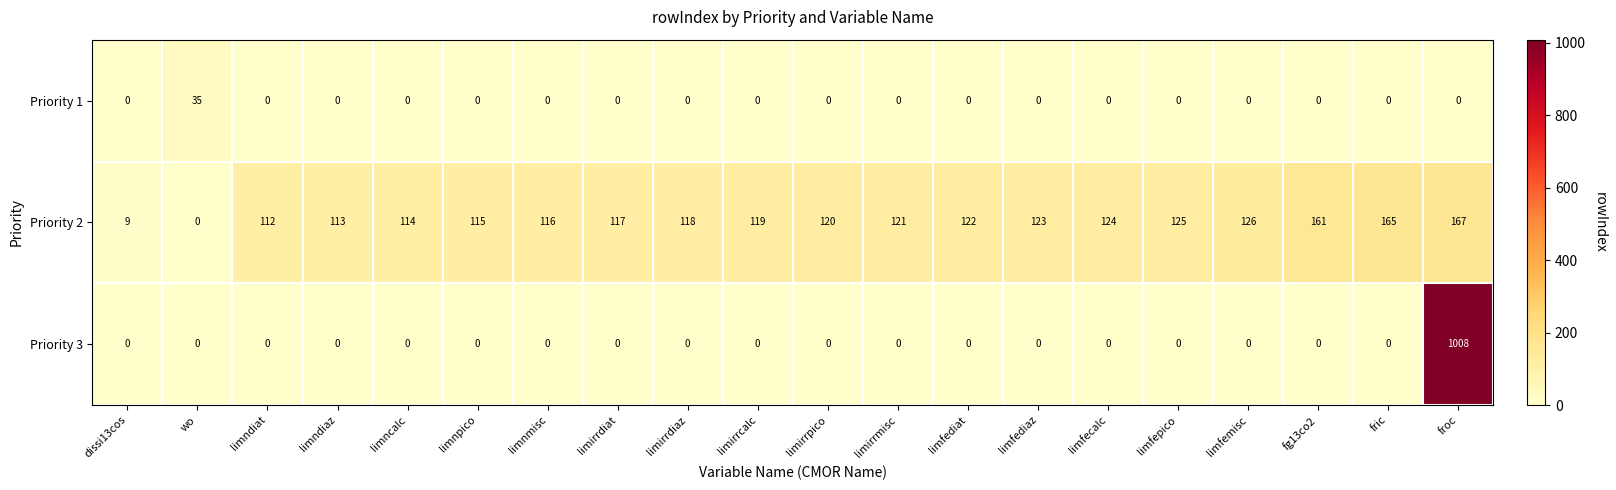

At which category is the sum across all series the highest?

froc